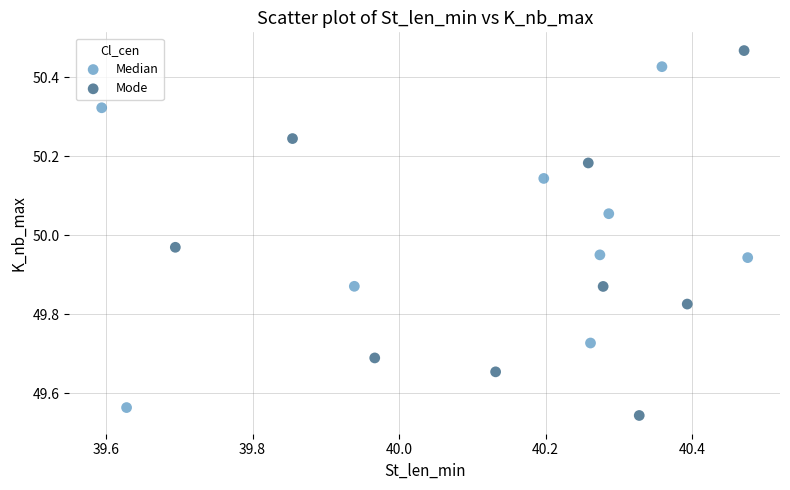

Which series reaches the minimum Y coordinate?

Mode